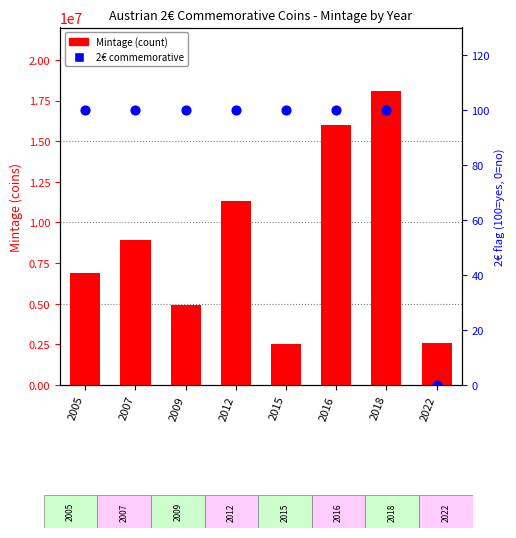

Which series has the largest total across all categories?

Mintage